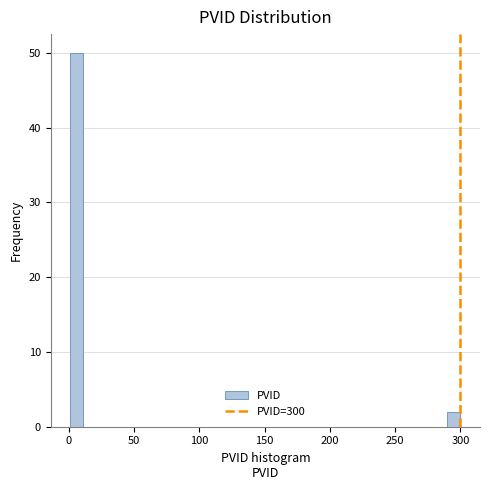

Read against the x-axis, roughly where is the centre of the tallest bar?

5